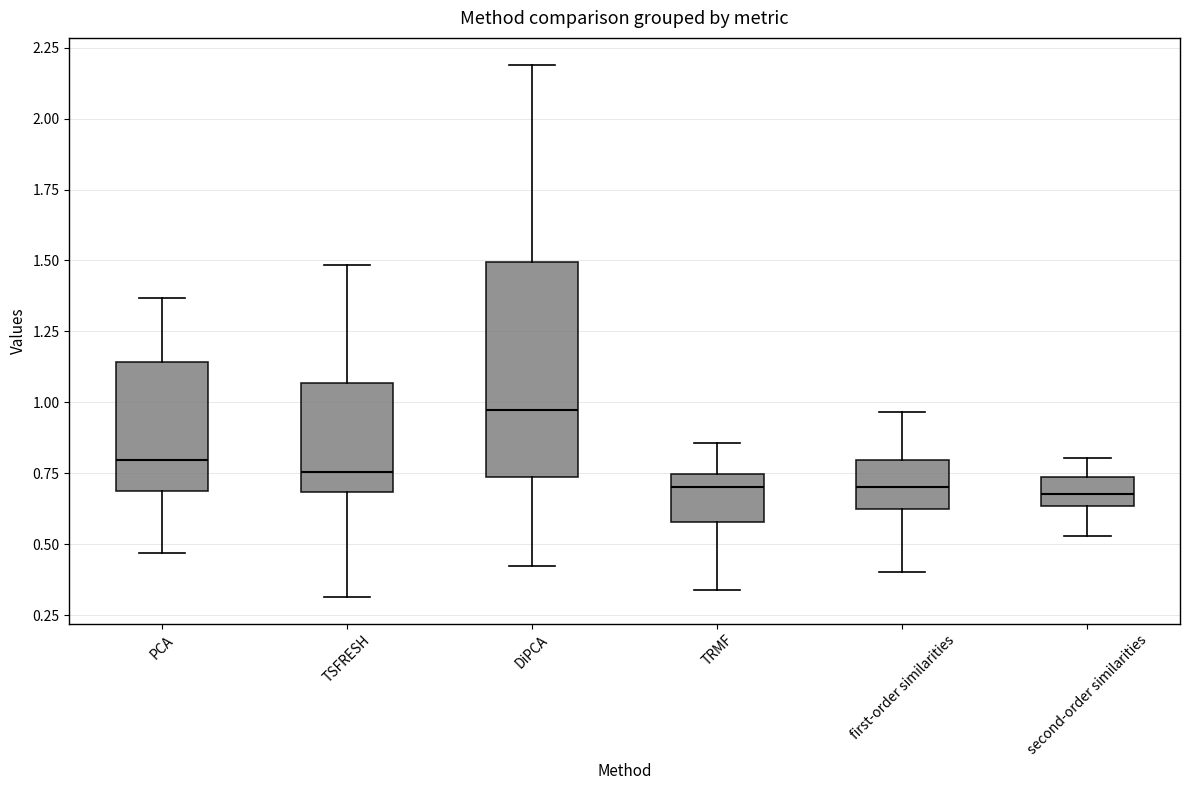

Reading left to right, read every box against the y-axis: the position of its median line, the range the box covers, and the ends of its whiskers. The values are not printed on the chart, so give them approximately, as read against the axis.

PCA: median 0.80, box 0.70 to 1.15, whiskers 0.45 to 1.35
TSFRESH: median 0.75, box 0.70 to 1.05, whiskers 0.30 to 1.50
DiPCA: median 0.95, box 0.75 to 1.50, whiskers 0.40 to 2.20
TRMF: median 0.70, box 0.60 to 0.75, whiskers 0.35 to 0.85
first-order similarities: median 0.70, box 0.60 to 0.80, whiskers 0.40 to 0.95
second-order similarities: median 0.70, box 0.65 to 0.75, whiskers 0.55 to 0.80